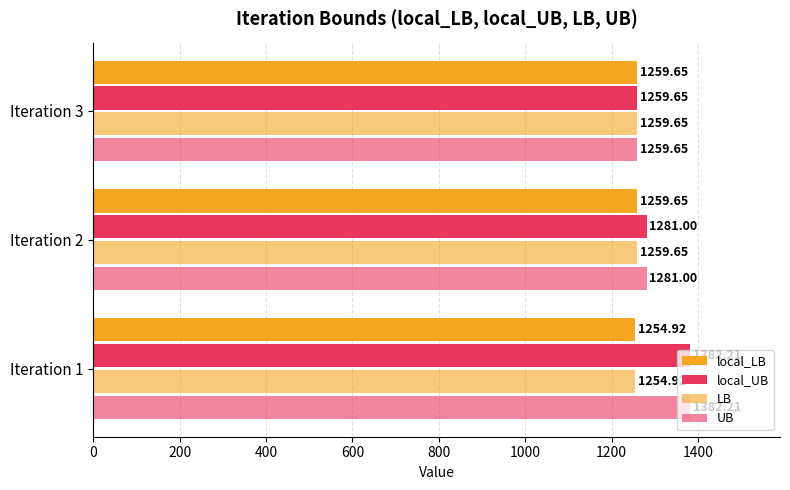

What is the difference between the second highest and minimum values in the local_LB series?

4.7